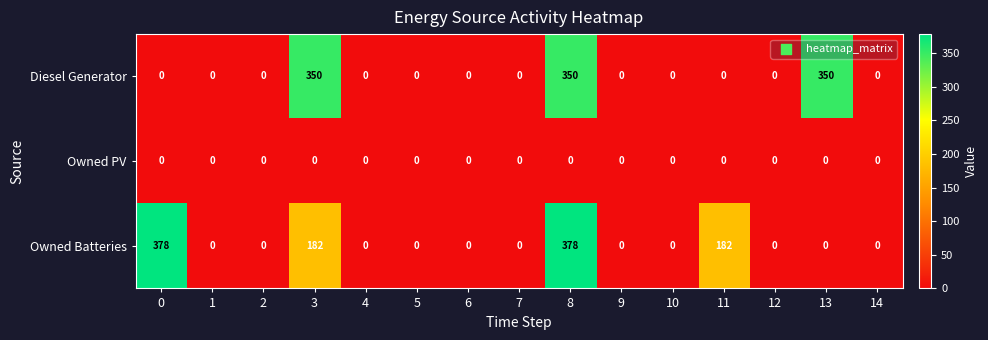

What is the total value across all series at 3?

532